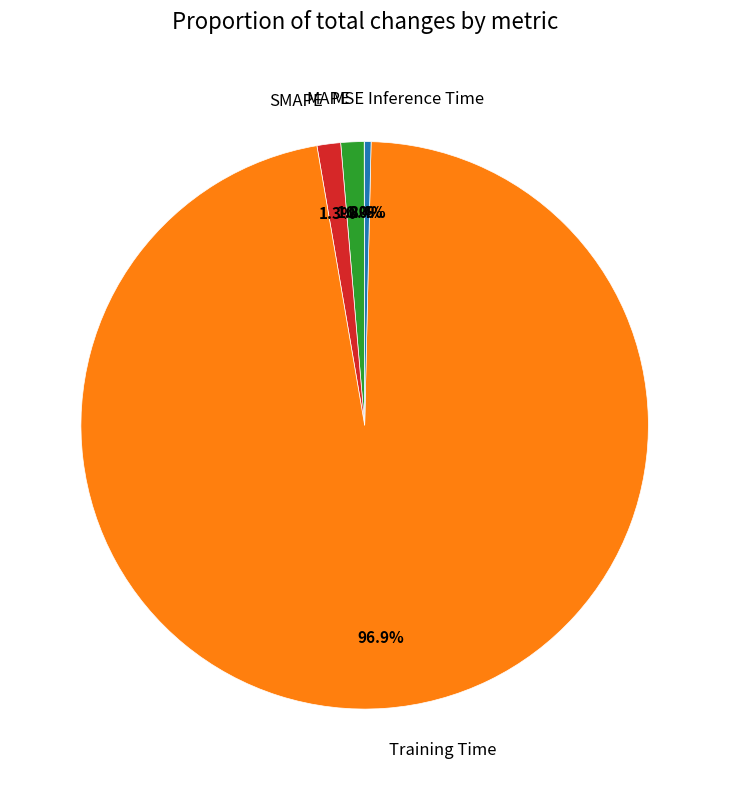

Between Training Time and Inference Time, which is larger?

Training Time